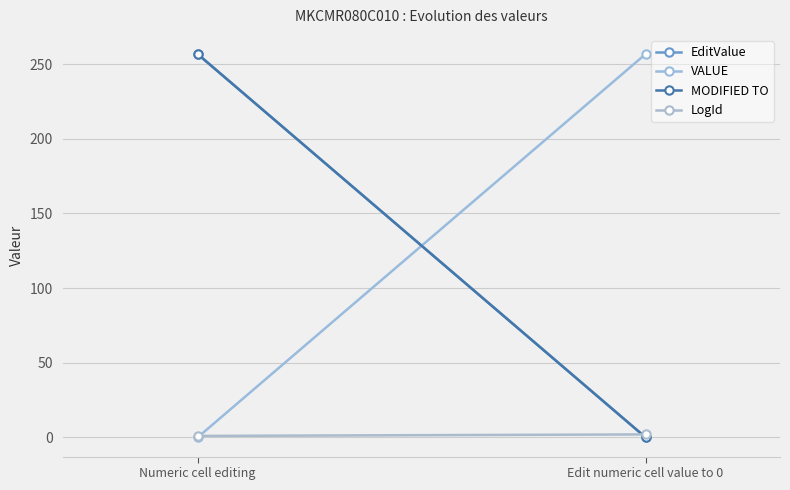

Reading left to right, what are all the values shown in this chart?

EditValue: 256.8	0.0
VALUE: 0.0	256.8
MODIFIED TO: 256.8	0.0
LogId: 1.0	2.0